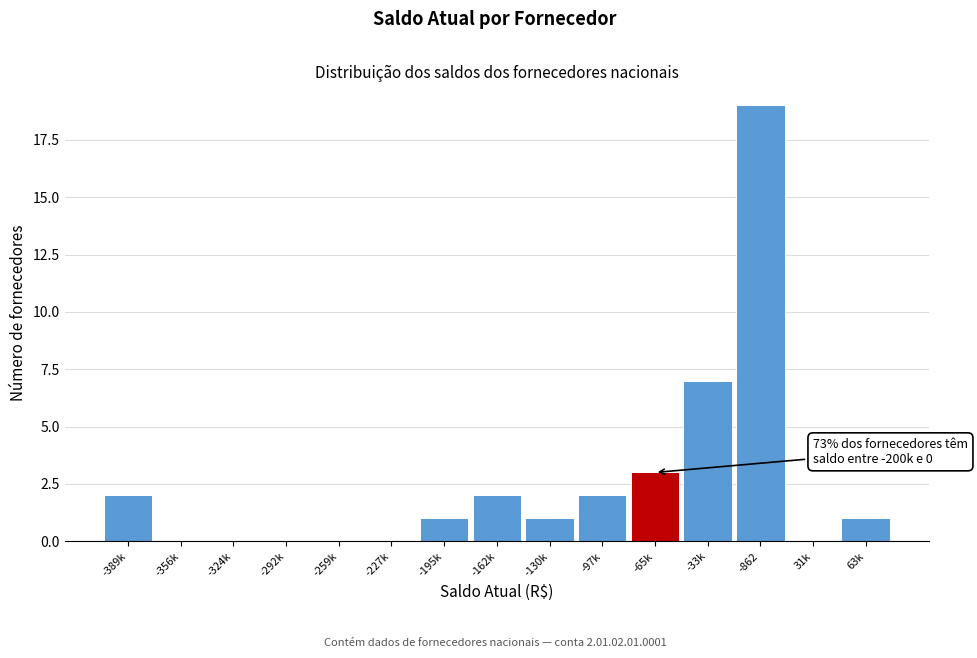

Reading left to right, list all the values displayed in this chart.

-389k=2	-356k=0	-324k=0	-292k=0	-259k=0	-227k=0	-195k=1	-162k=2	-130k=1	-97k=2	-65k=3	-33k=7	-862=19	31k=0	63k=1